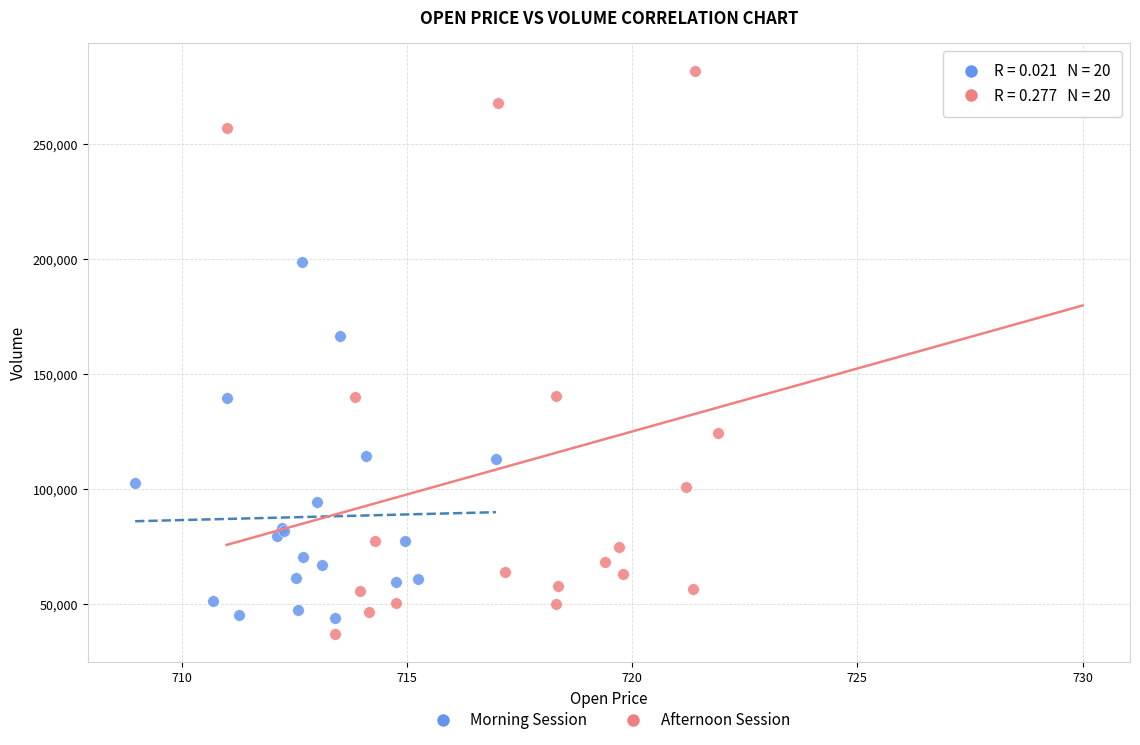

Which series contains the highest Y value?

Afternoon Session